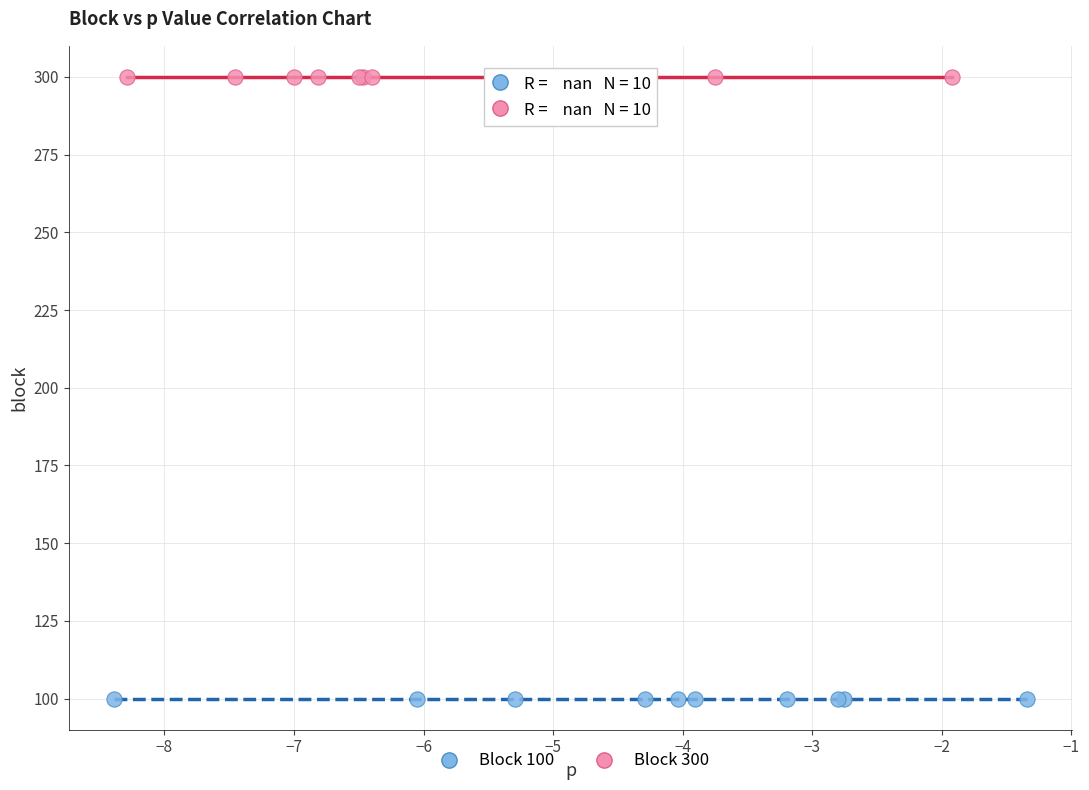

Which series contains the lowest Y value?

Block 100